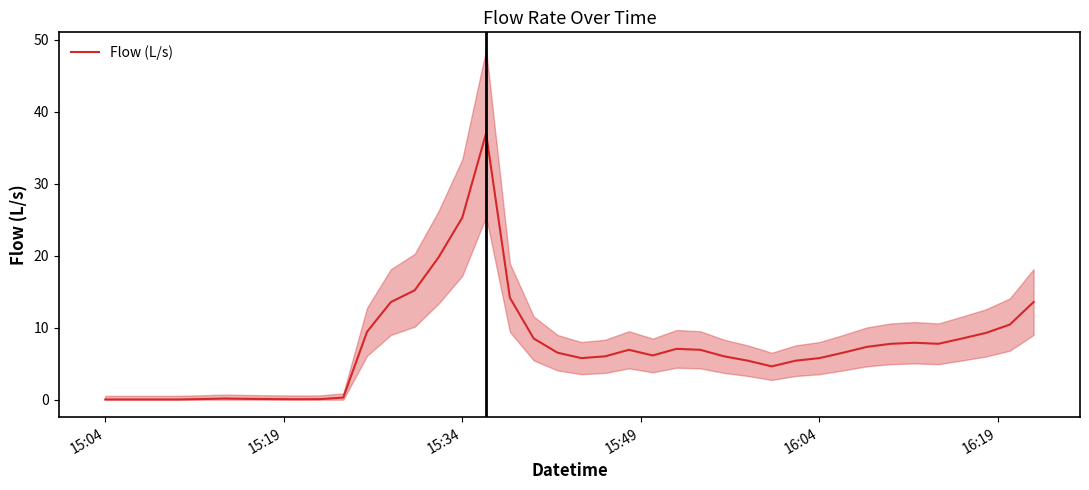

What is the difference between the second highest and second lowest values?

25.3